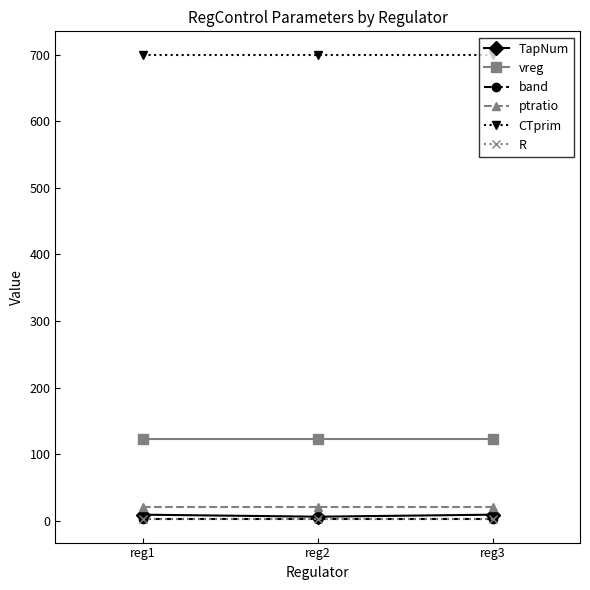

Is the value of vreg at reg2 greater than the value of TapNum at reg2?

Yes